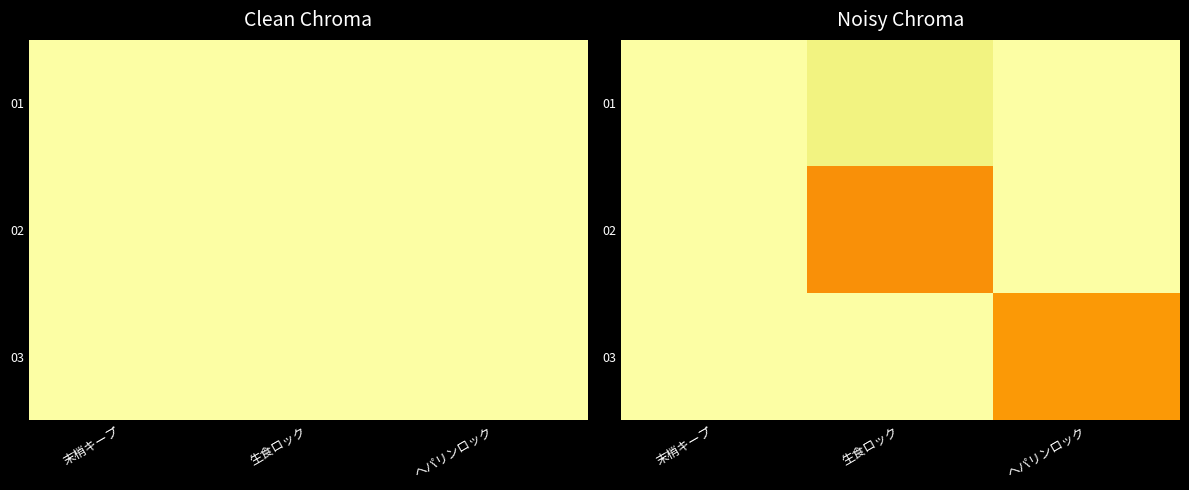

What is the spread (max minus min) of values at 生食ロック?

0.2